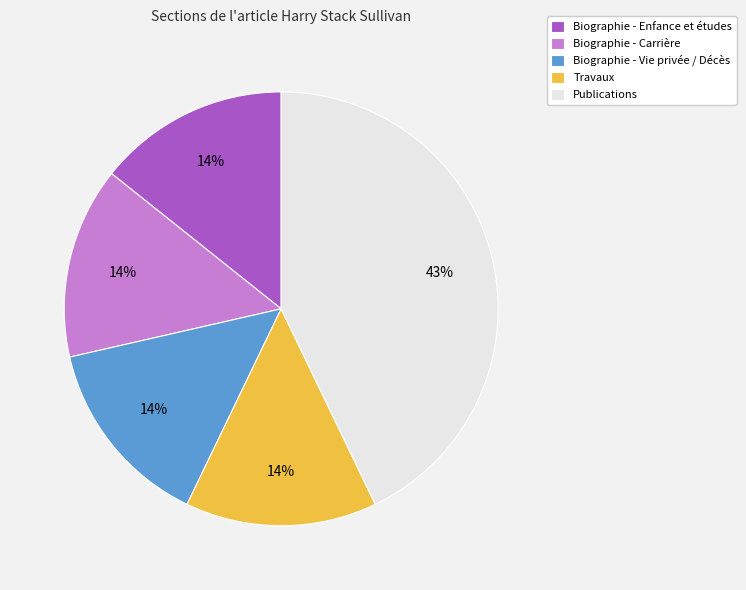

Do Travaux and Biographie - Carrière together represent more than half of the pie?

No